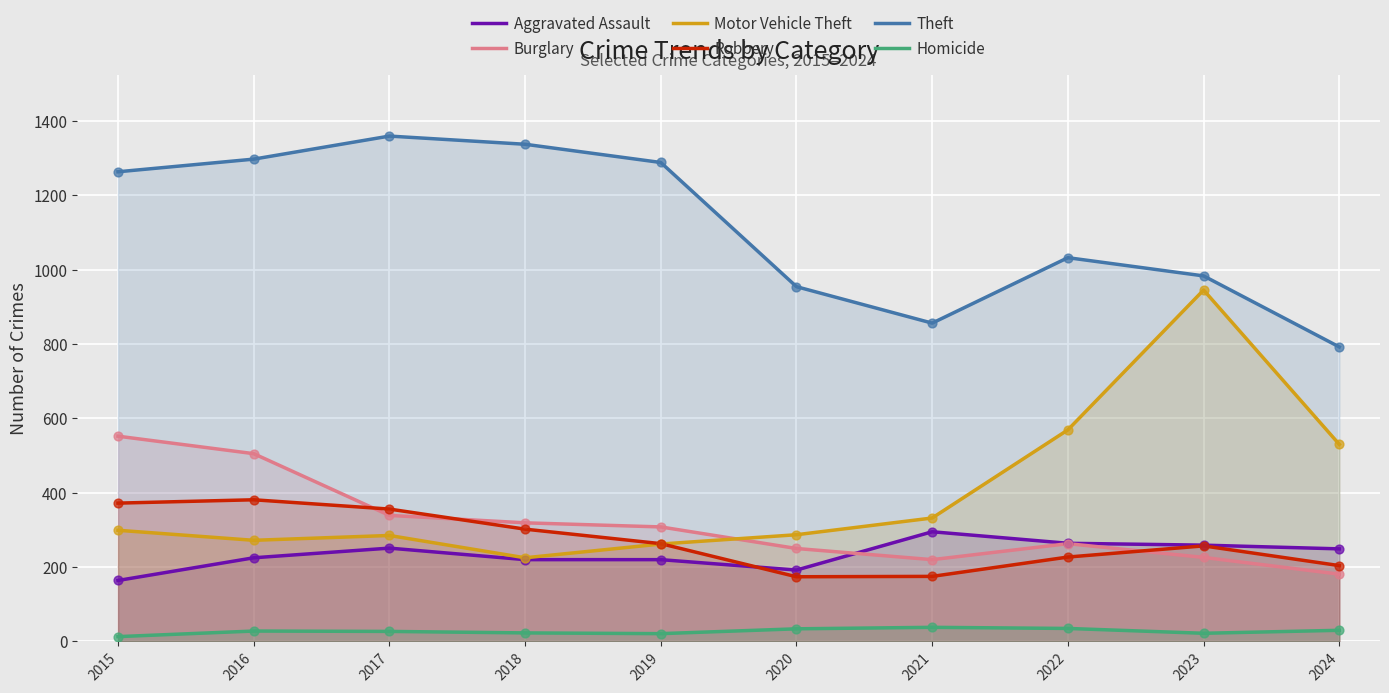

Which series has the largest total across all categories?

Theft